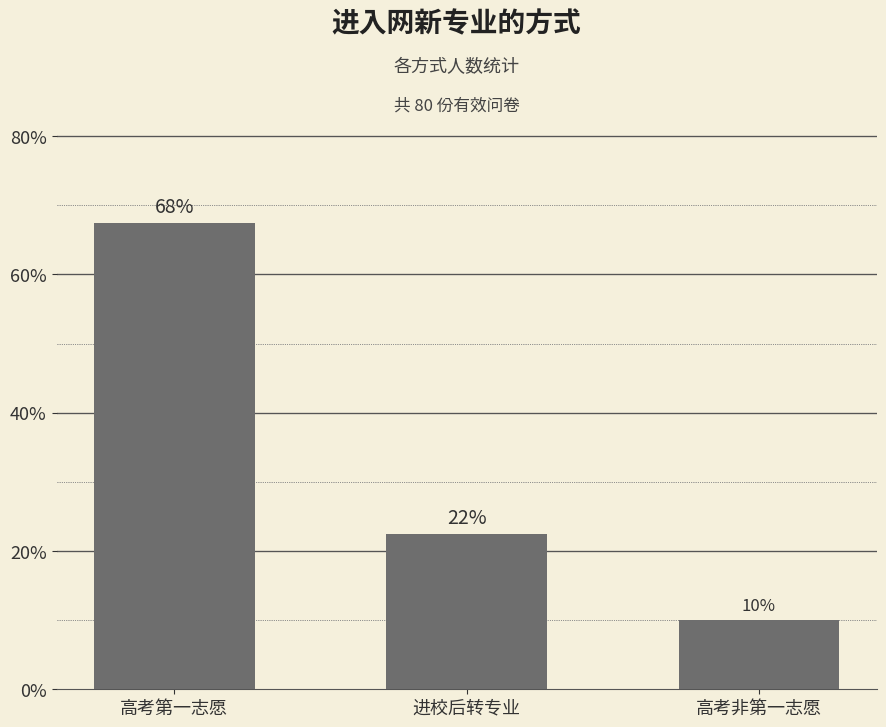

Which category has the lowest value across all series?

高考非第一志愿